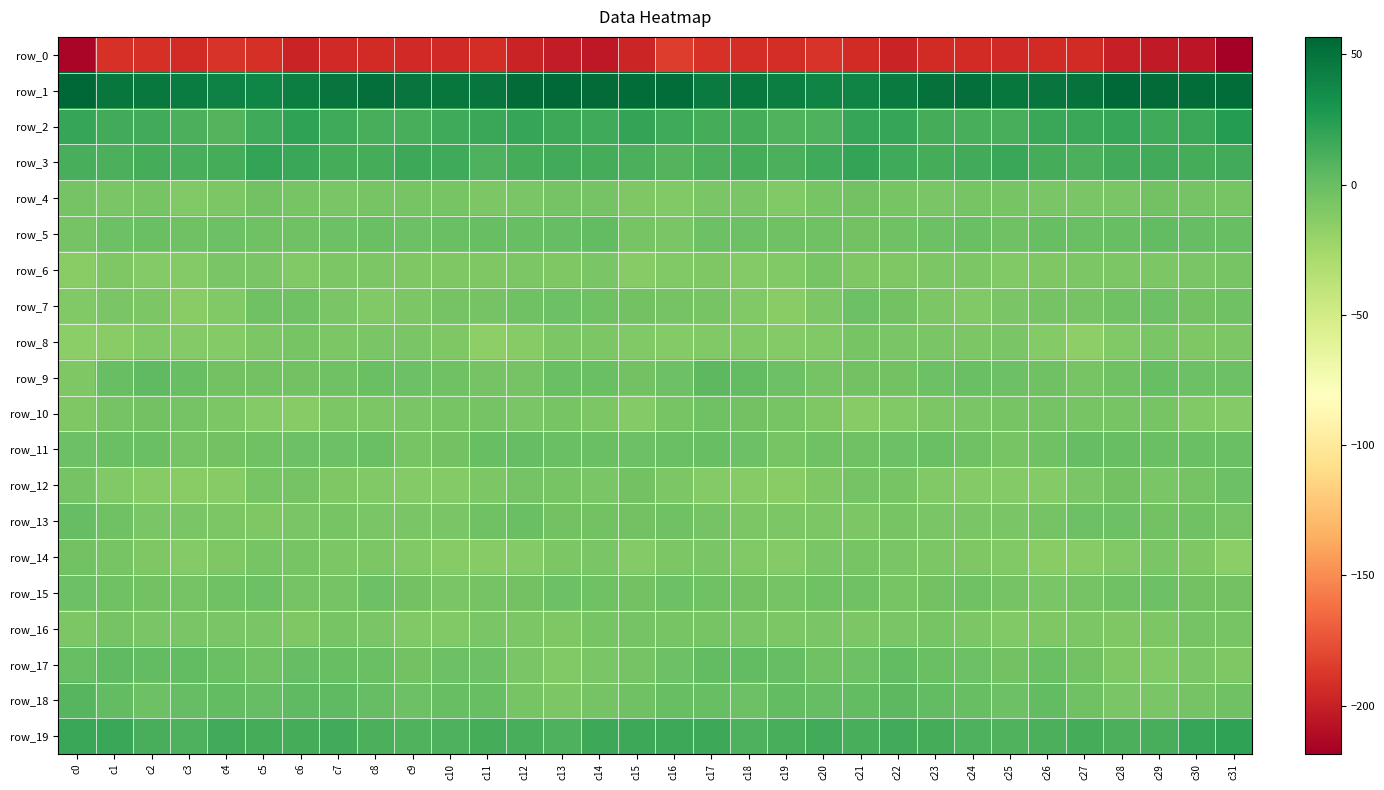

How many distinct data groups are displayed?

20